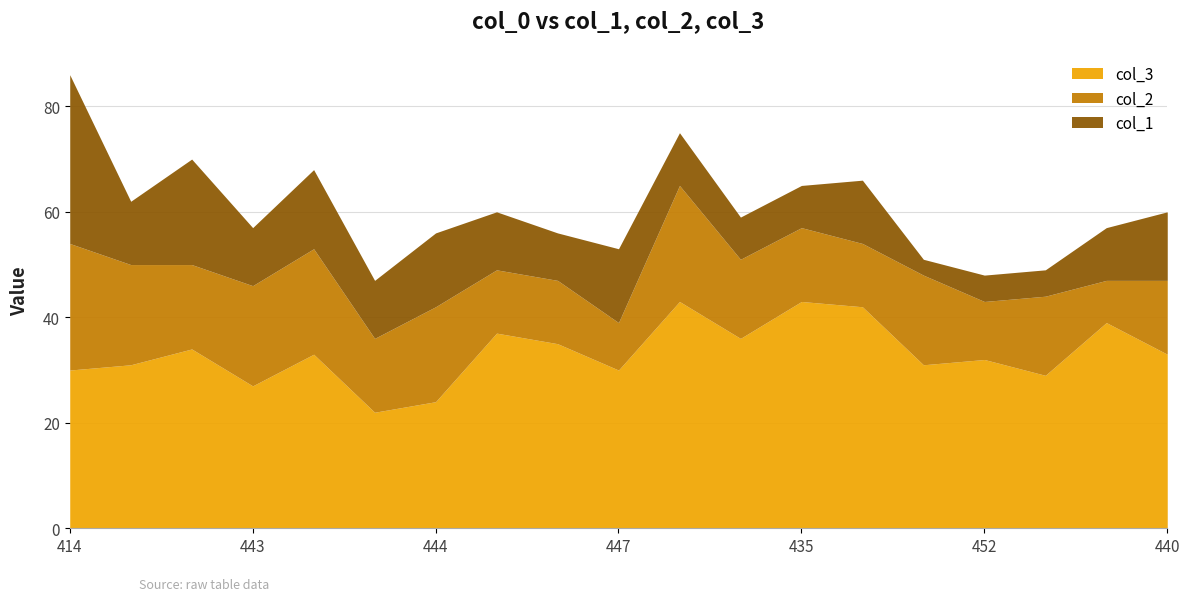

Reading left to right, extract all data points from this chart.

col_3: 30	31	34	27	33	22	24	37	35	30	43	36	43	42	31	32	29	39	33
col_2: 24	19	16	19	20	14	18	12	12	9	22	15	14	12	17	11	15	8	14
col_1: 32	12	20	11	15	11	14	11	9	14	10	8	8	12	3	5	5	10	13